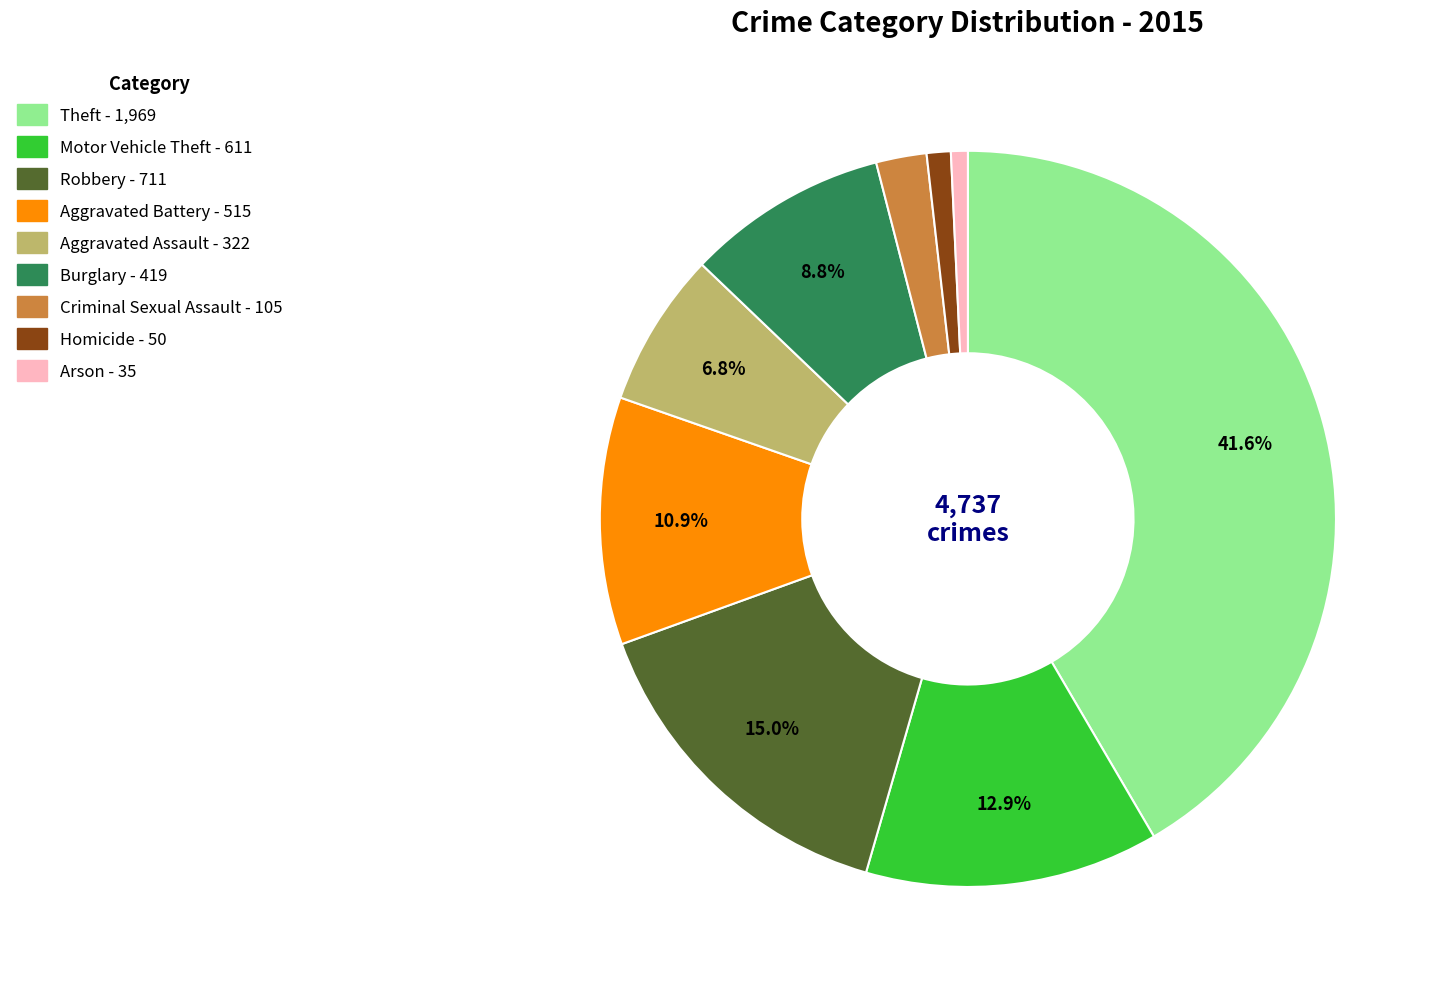

To the nearest percent, what portion does Aggravated Battery represent?

11%